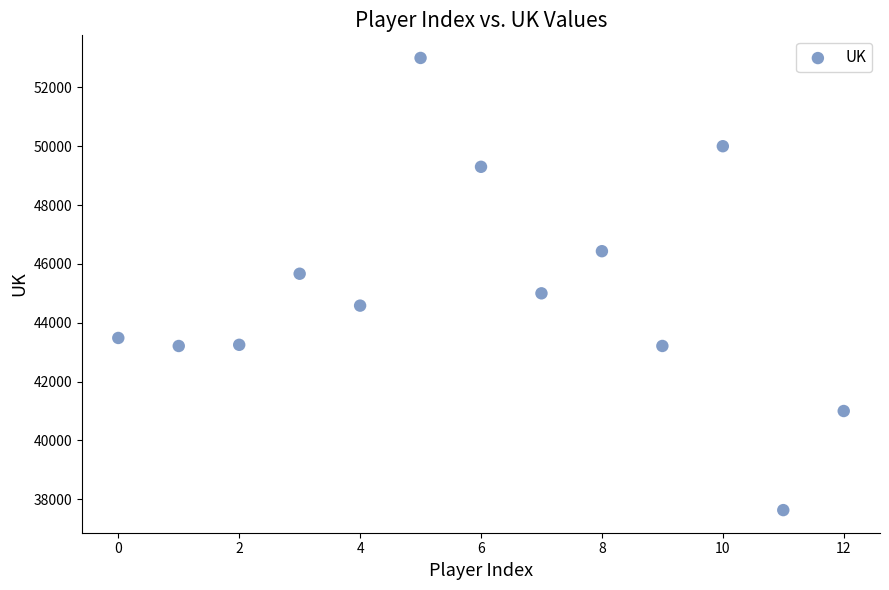

How many data points are displayed?

13